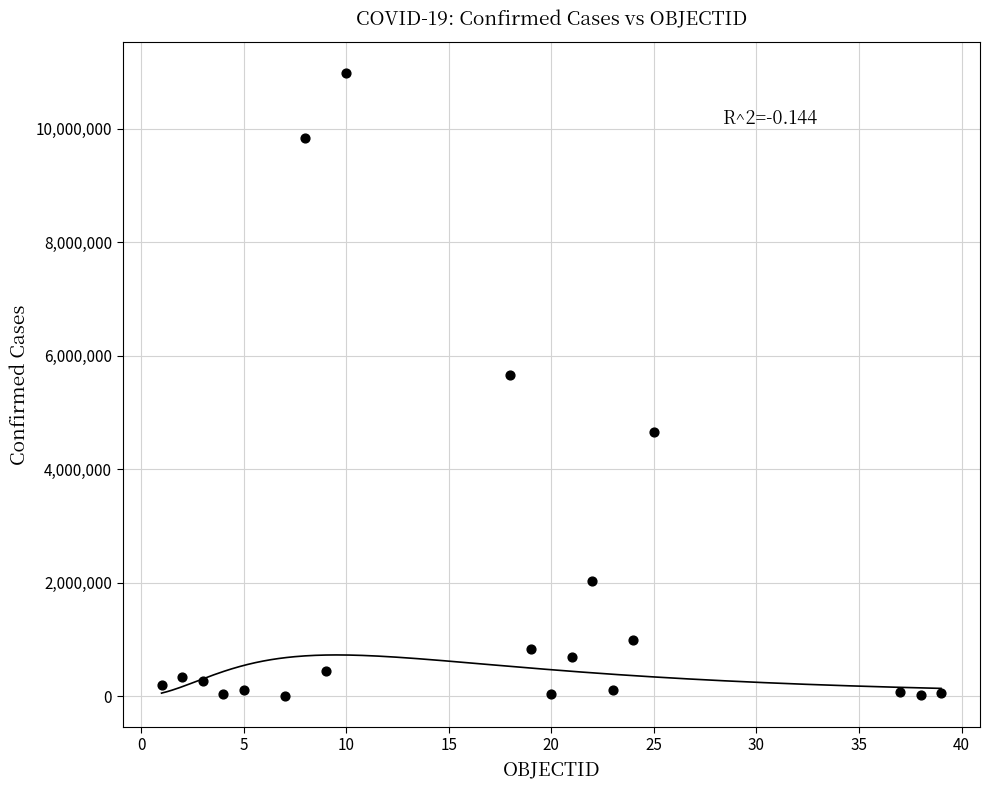

What is the range of Y values (max minus min)?

10974274